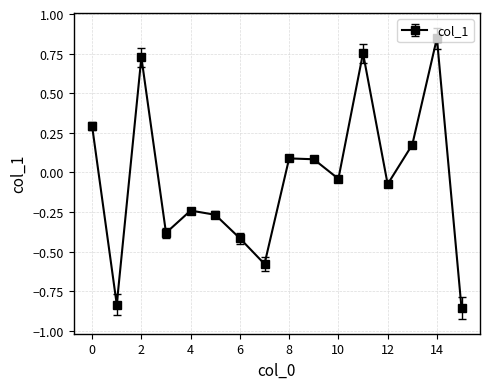

How many points are higher than both their immediate neighbors (excluding endpoints)?

5